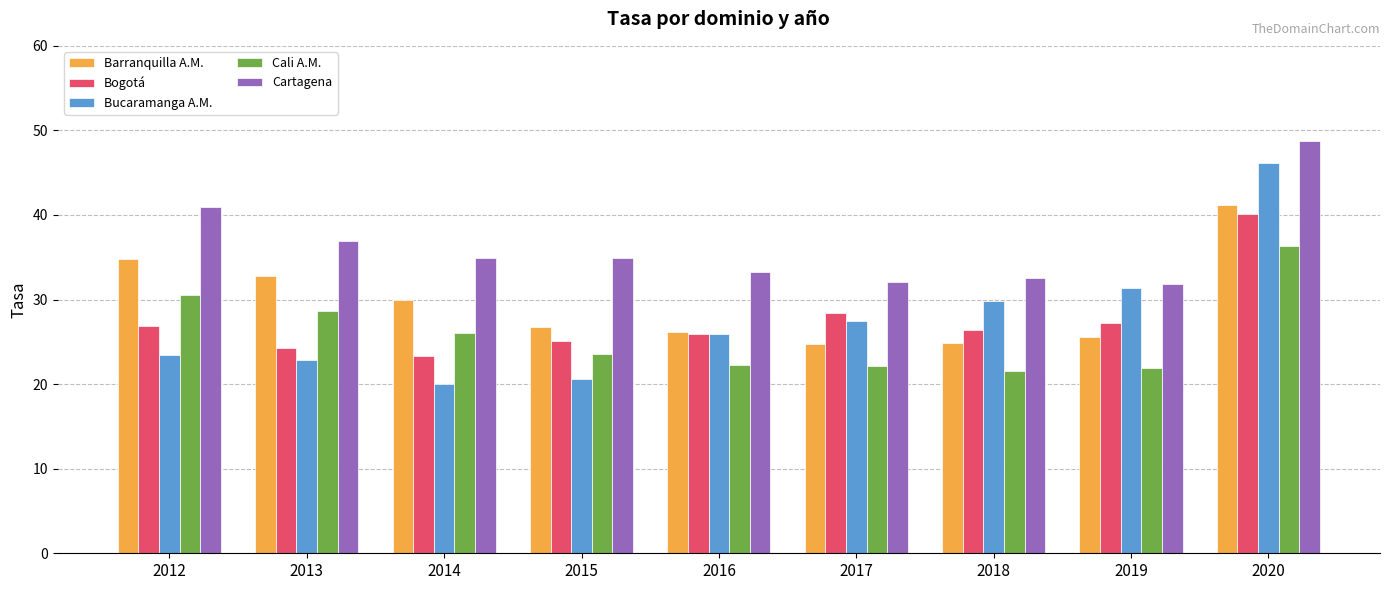

At which category is the sum across all series the highest?

2020